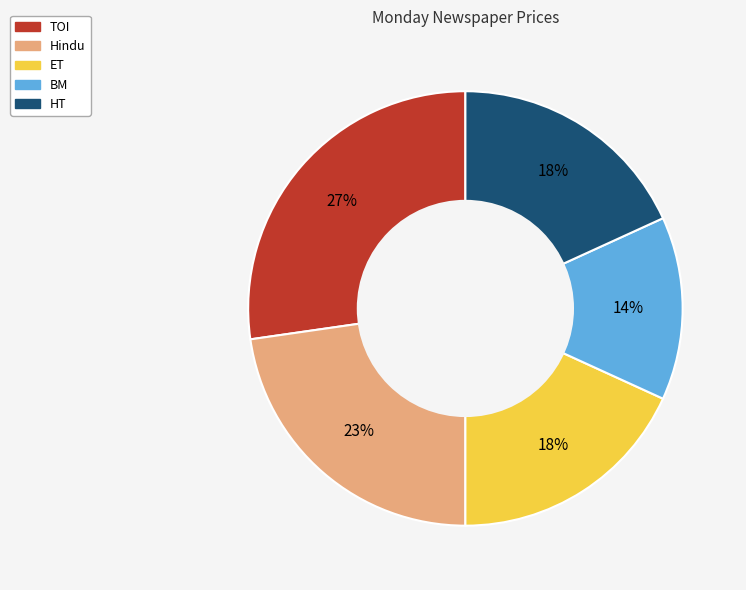

Which has a higher value, Hindu or HT?

Hindu